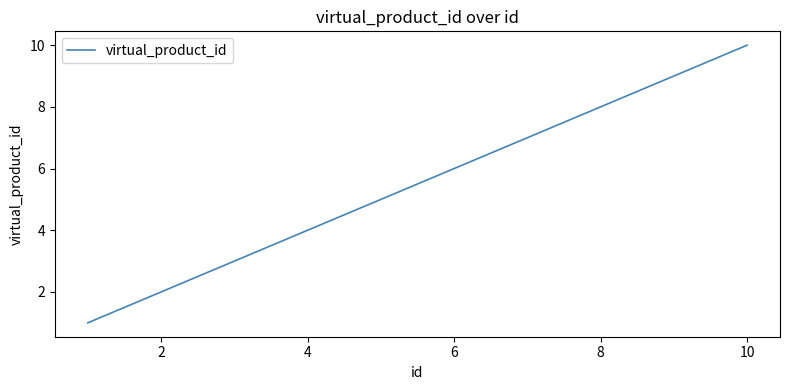

What is the sum of all values?

55